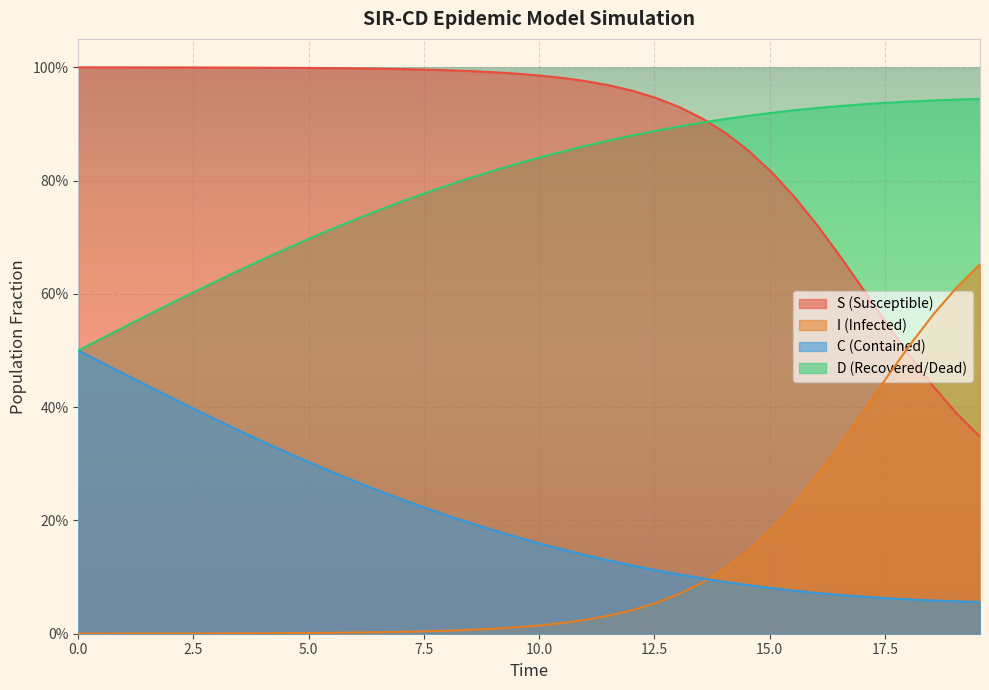

At how many categories does at least one series exceed 0?

40